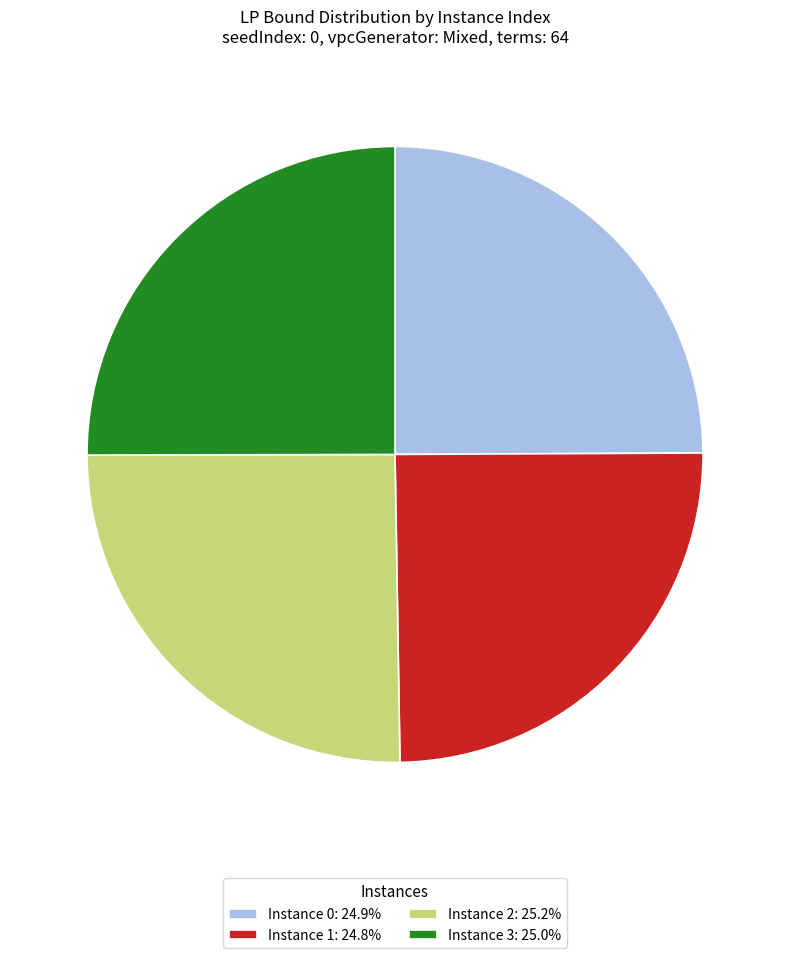

Count the number of slices in the pie.

4